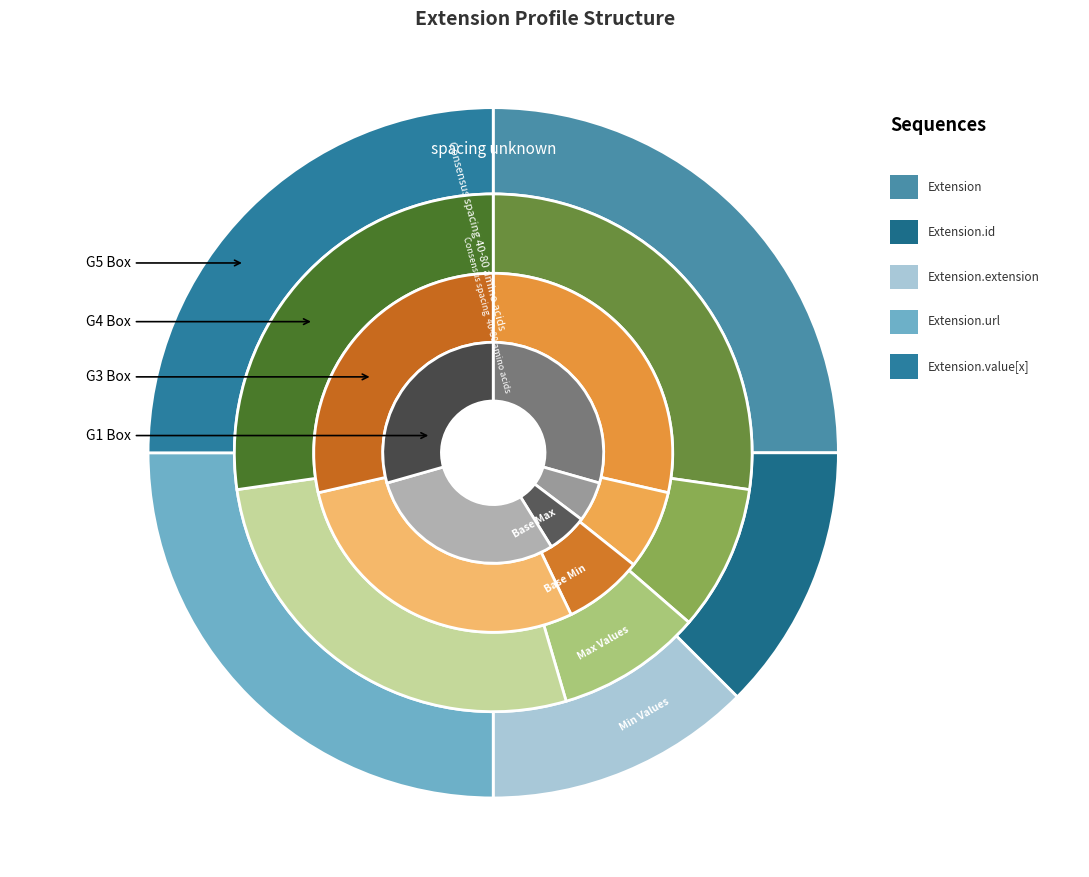

Do Extension and Extension.url together represent more than half of the pie?

No